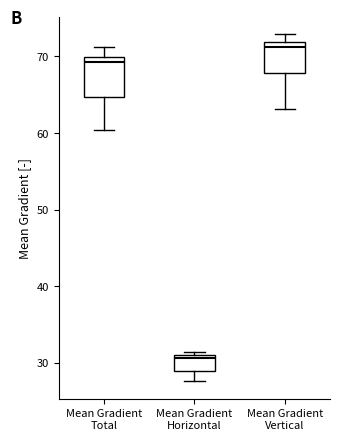

Where does the median line of the box for Mean Gradient Vertical sit on the y-axis? The values are not printed on the chart, so give them approximately, as read against the axis.

71